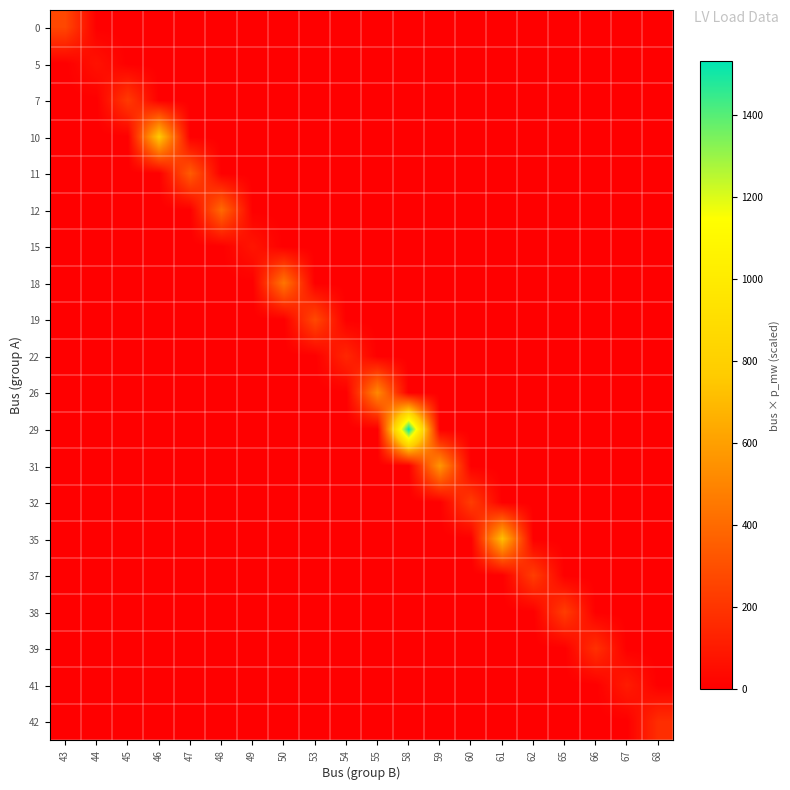

Which series has the widest spread of values?

29